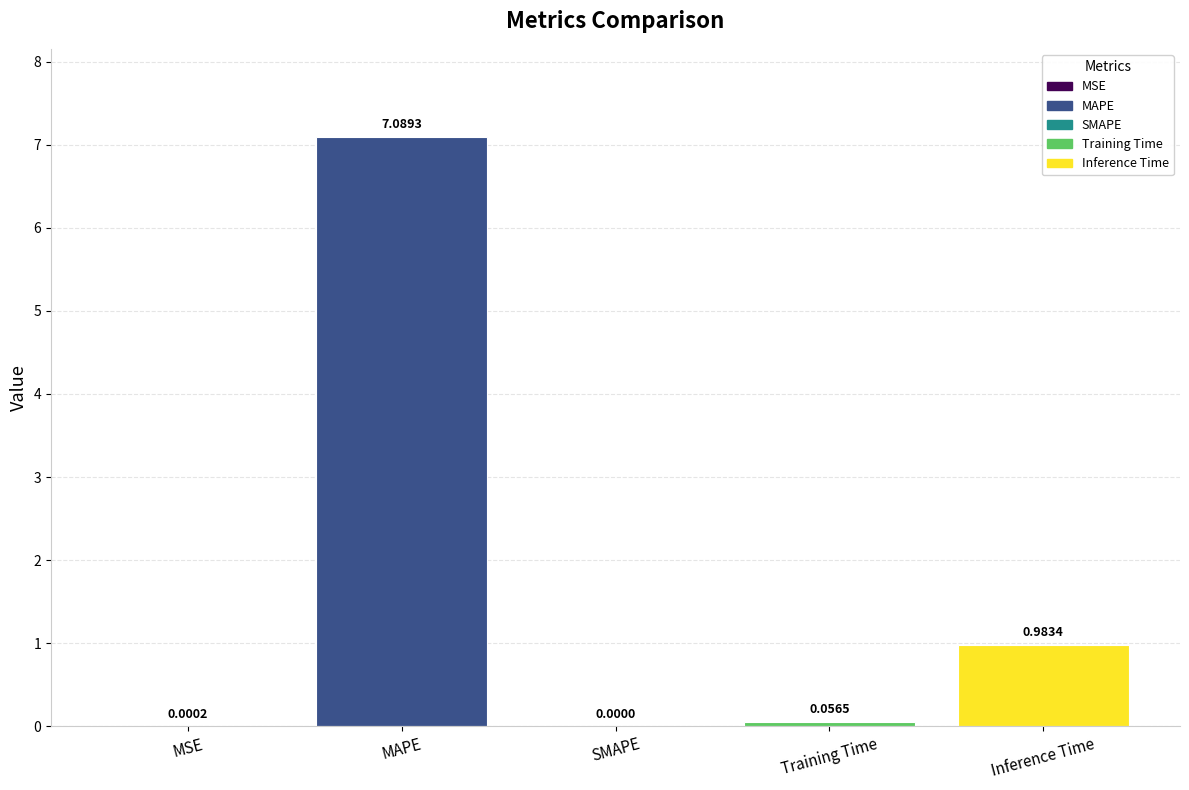

At which category does the chart reach its peak across all series?

MAPE